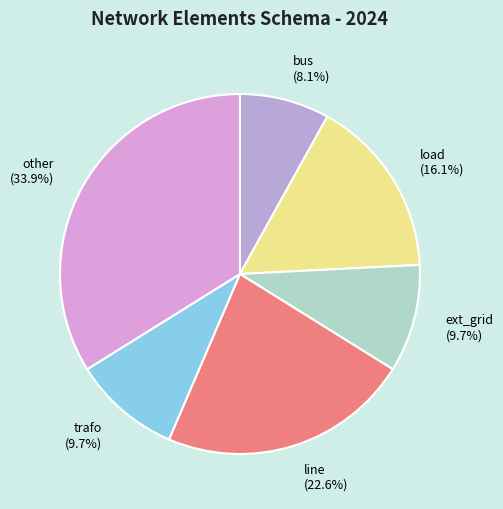

How many segments does this pie chart have?

6